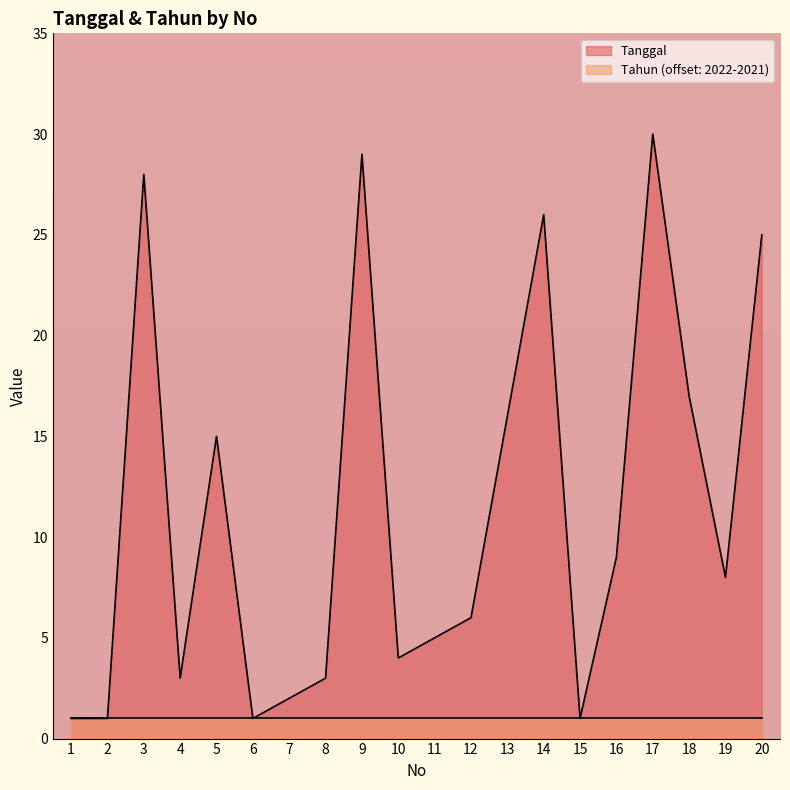

What is the average value?

12